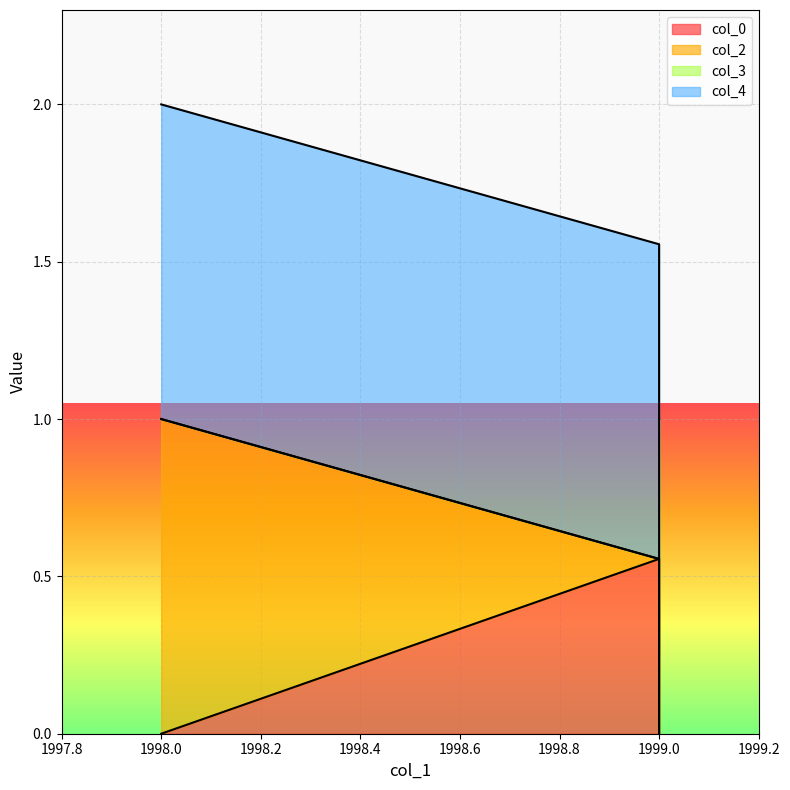

What is the spread (max minus min) of values at 1998?

1.0